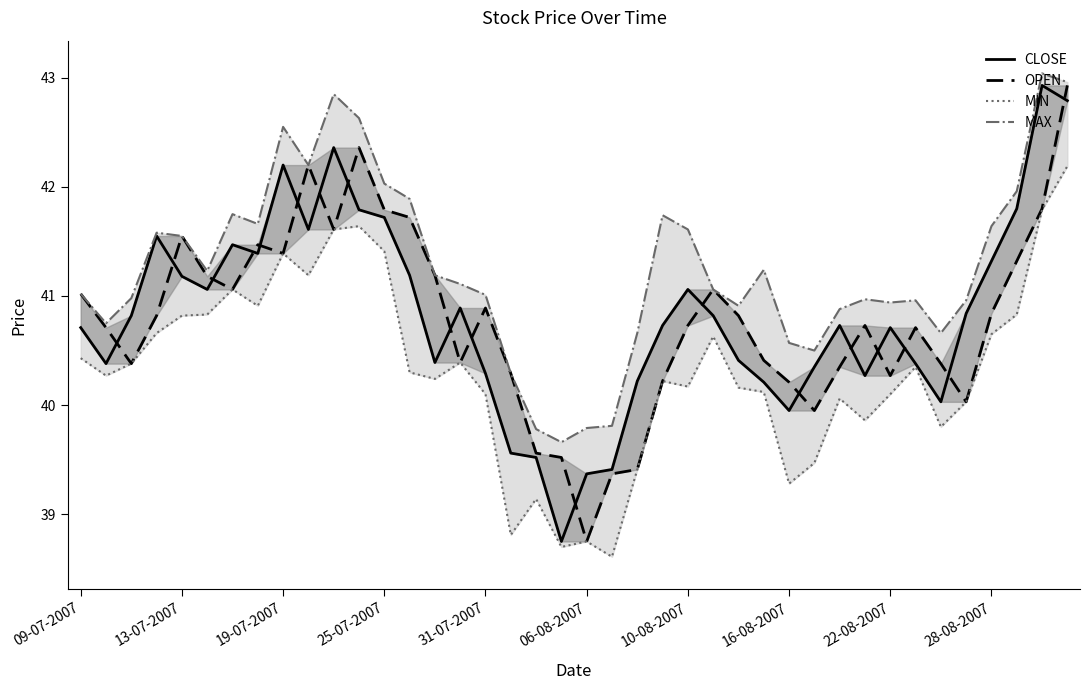

Is it true that CLOSE equals 40.0 at 16-08-2007?

True